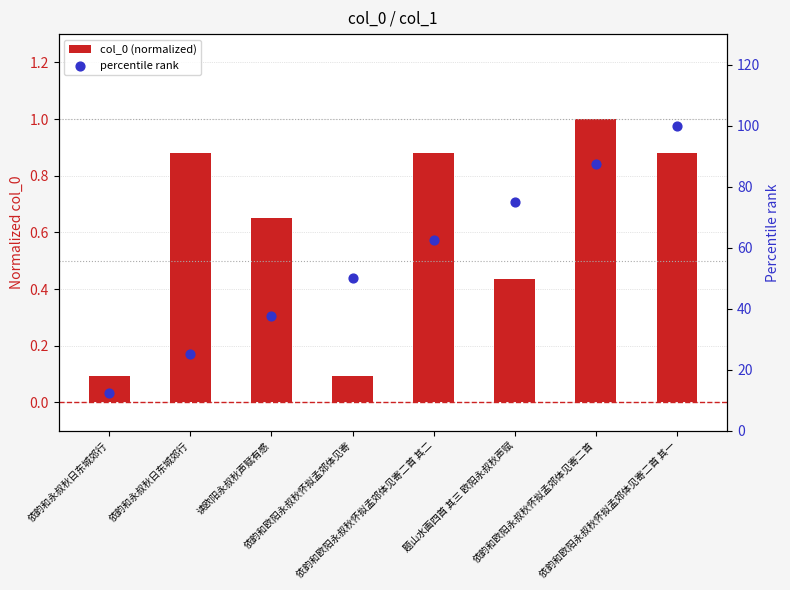

Which series reaches the minimum Y coordinate?

col_0 (normalized)